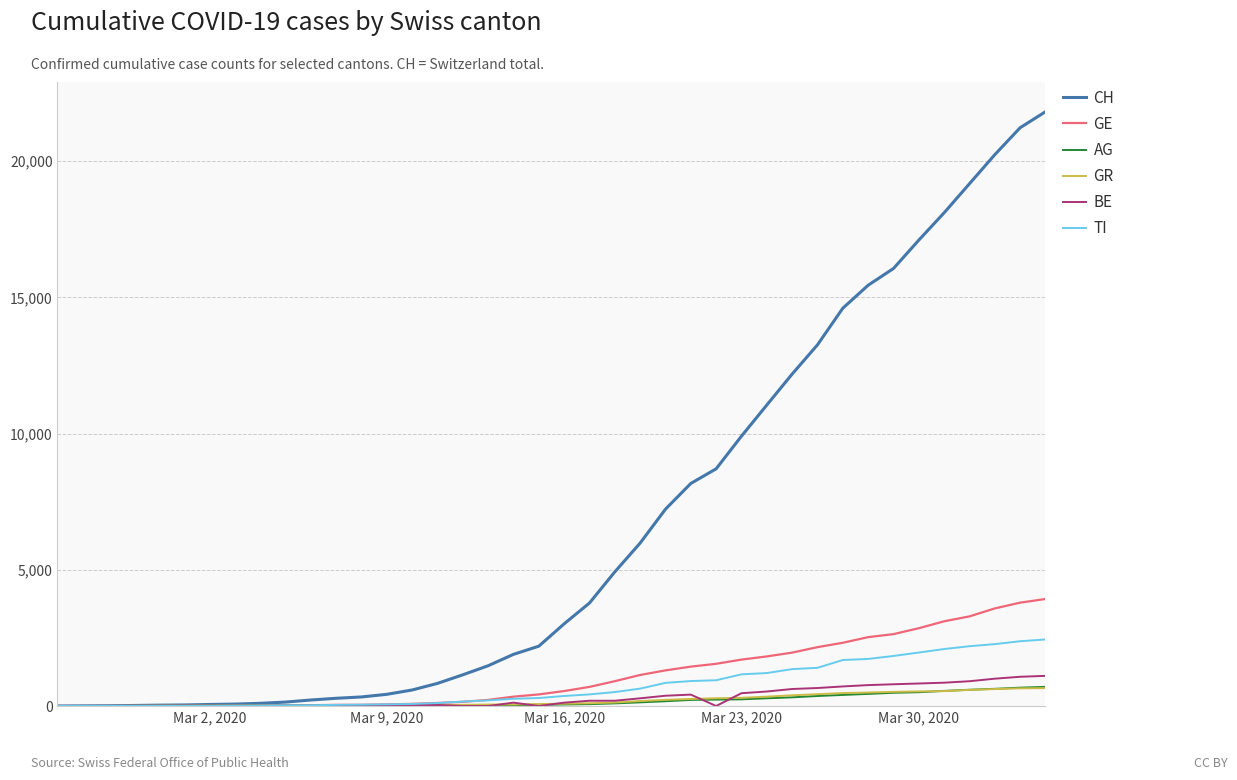

Which series has the largest range (max minus min)?

CH